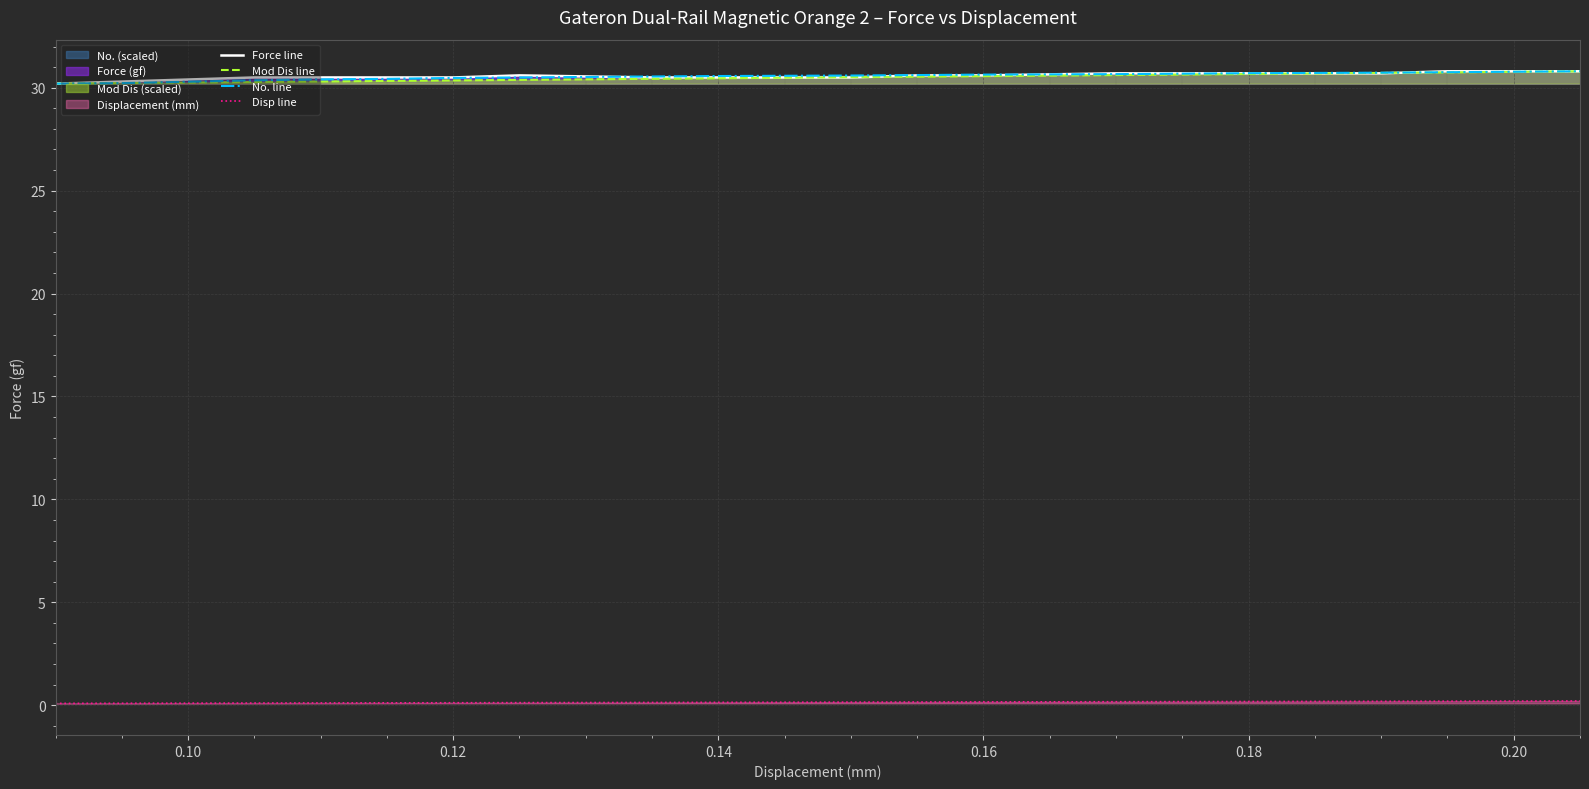

What is the difference between the second highest and minimum values in the Disp line series?

0.1